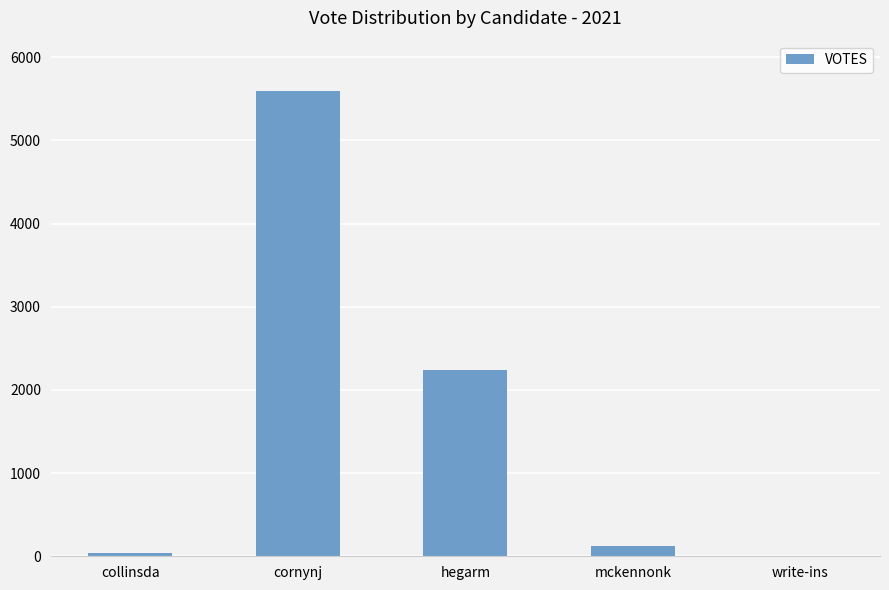

Reading left to right, what are all the values shown in this chart?

36	5590	2244	118	1